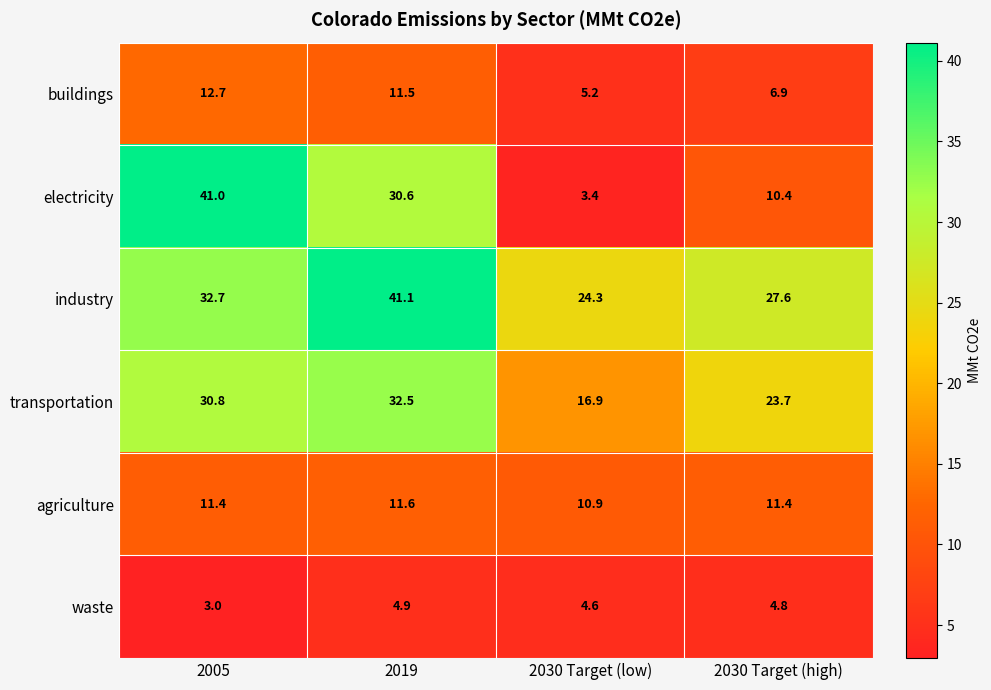

Count the number of categories in the chart.

4